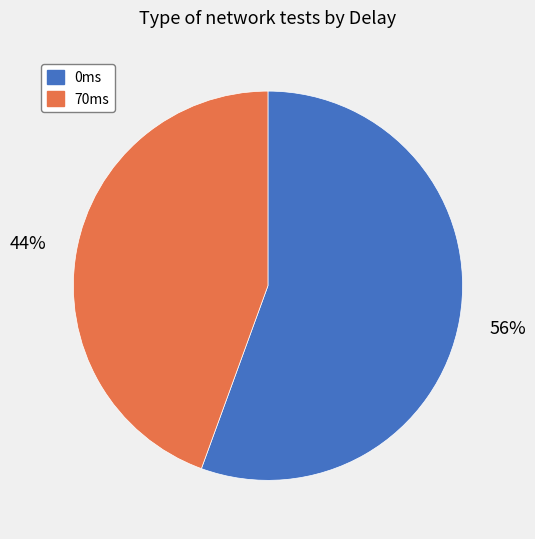

What is the largest slice in the pie chart?

0ms